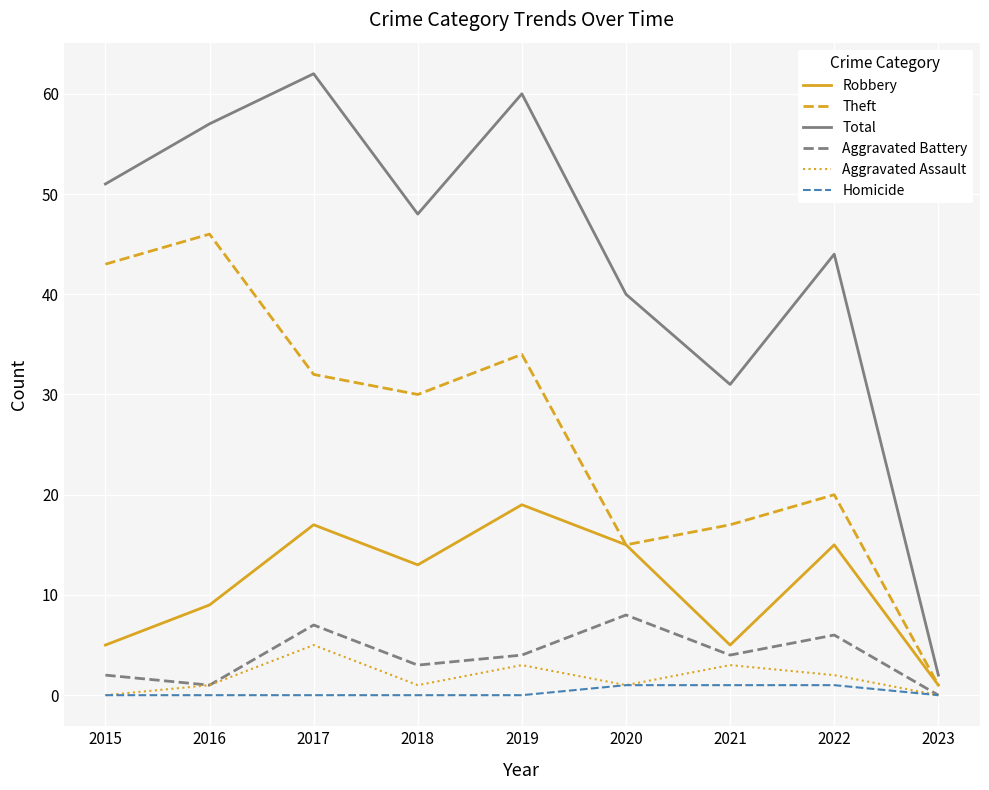

True or false: Aggravated Battery and Theft cross at least once.

False